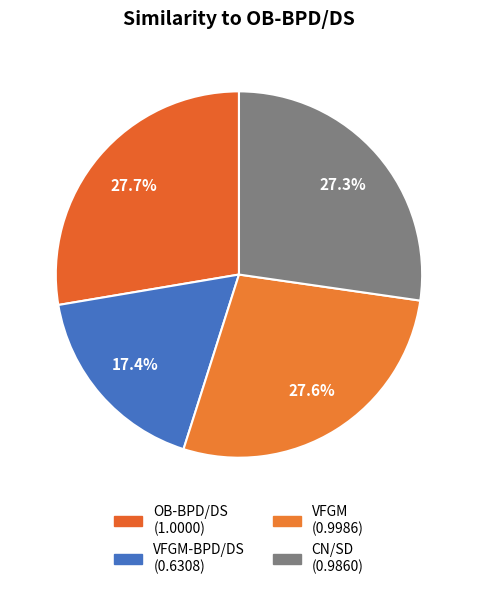

Is there a majority slice in this chart?

No